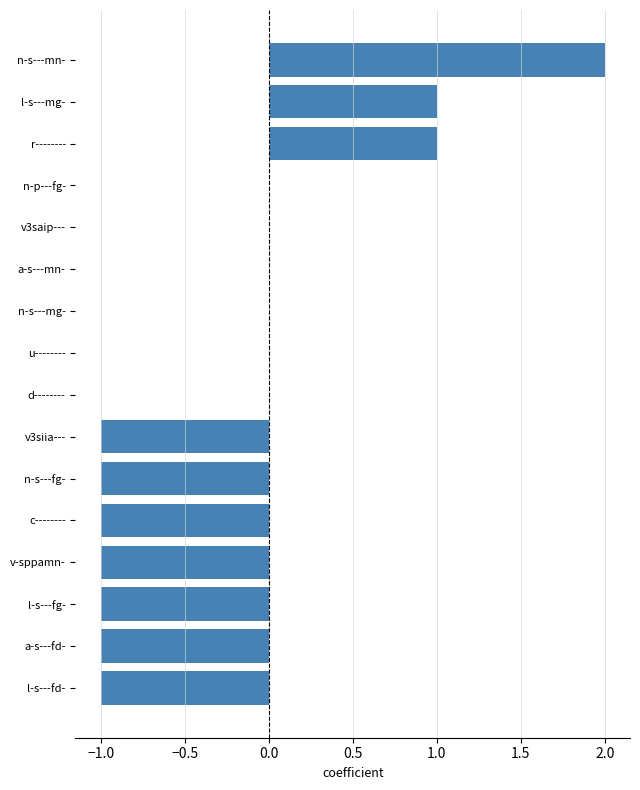

Which label corresponds to the largest value in the chart?

n-s---mn-